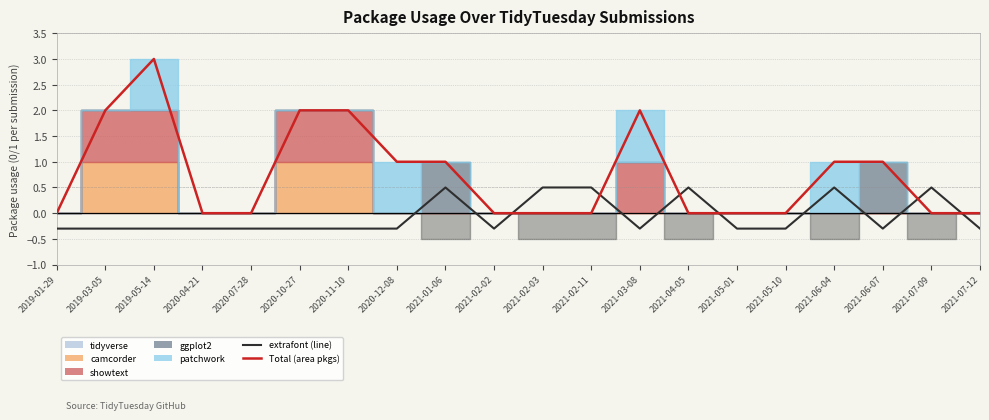

What is the minimum value for extrafont?

-0.3